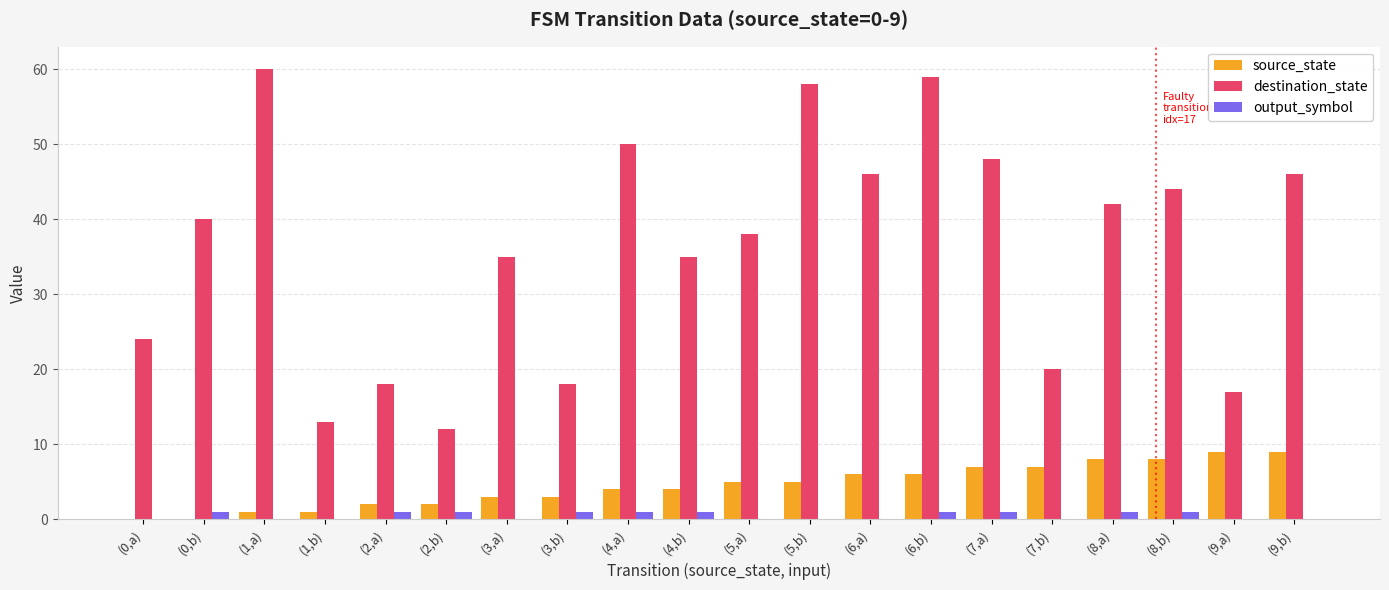

Count the number of categories in the chart.

20